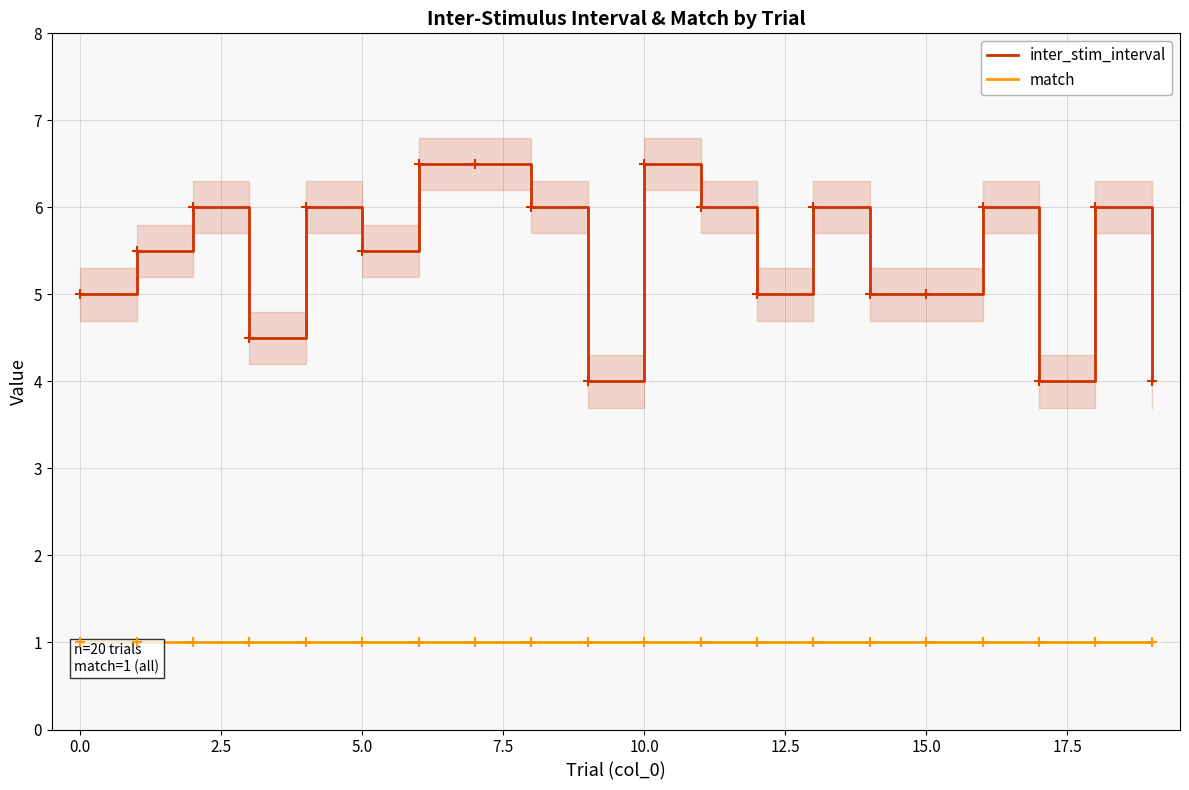

What is the lowest value of the inter_stim_interval series?

4.0